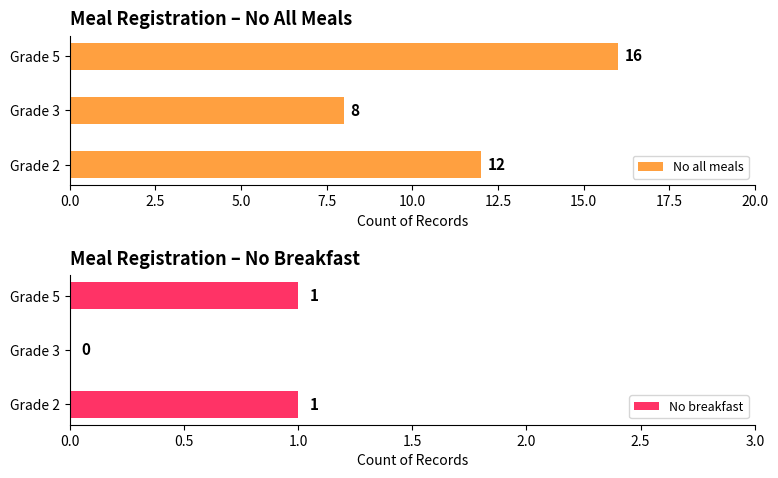

What is the sum of all No all meals values?

36